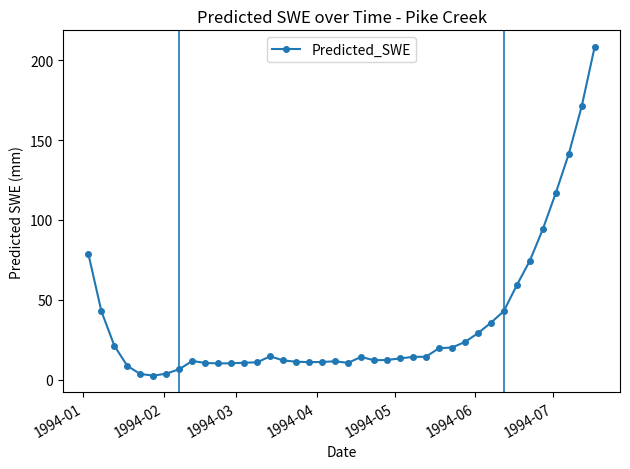

Does the chart display data point markers on the line(s)?

Yes